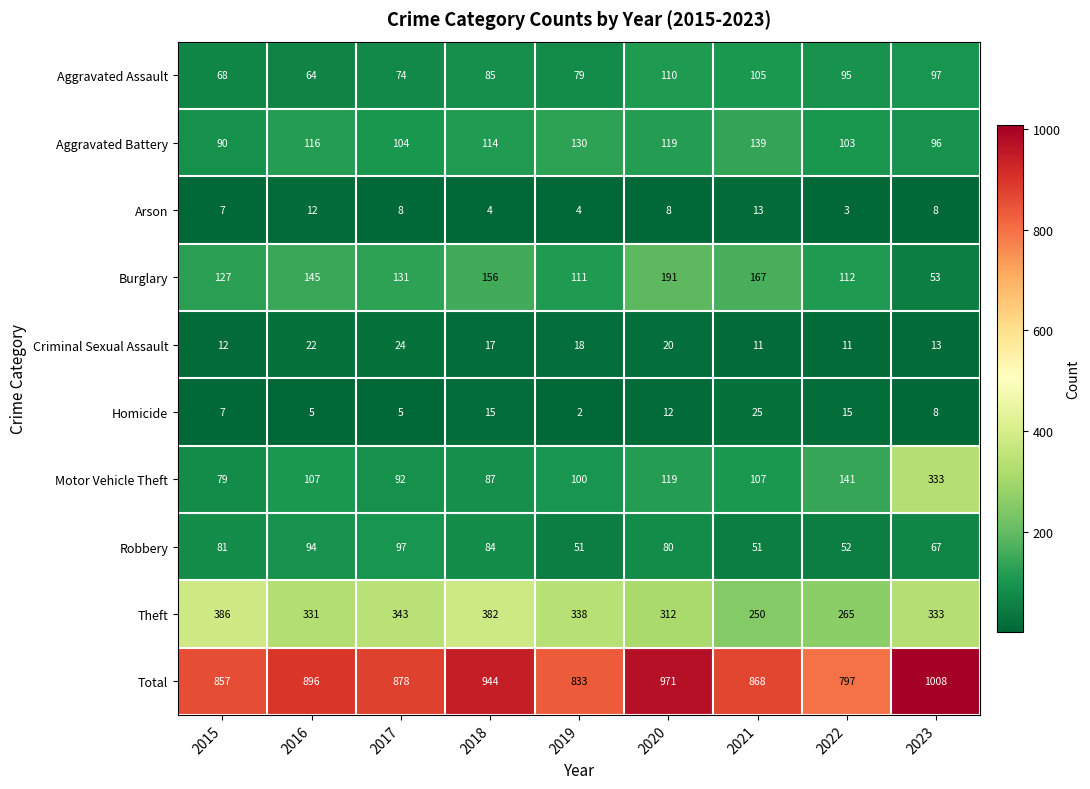

The value of Burglary at 2020 is 191. True or false?

True